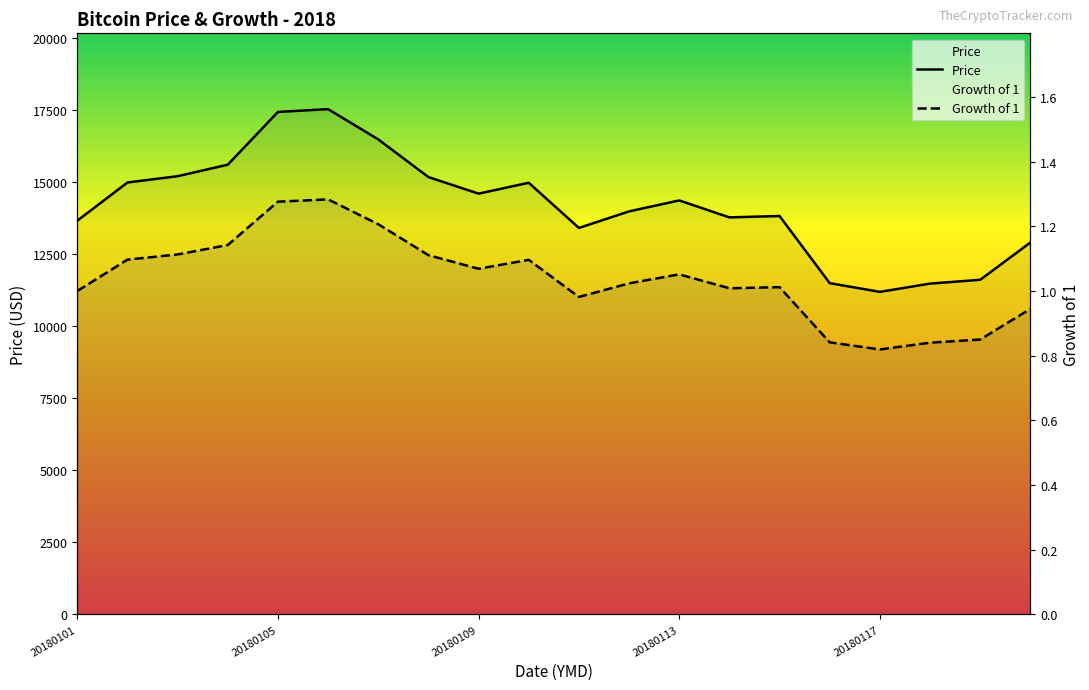

What are all the series names shown in the legend?

Price, Growth of 1